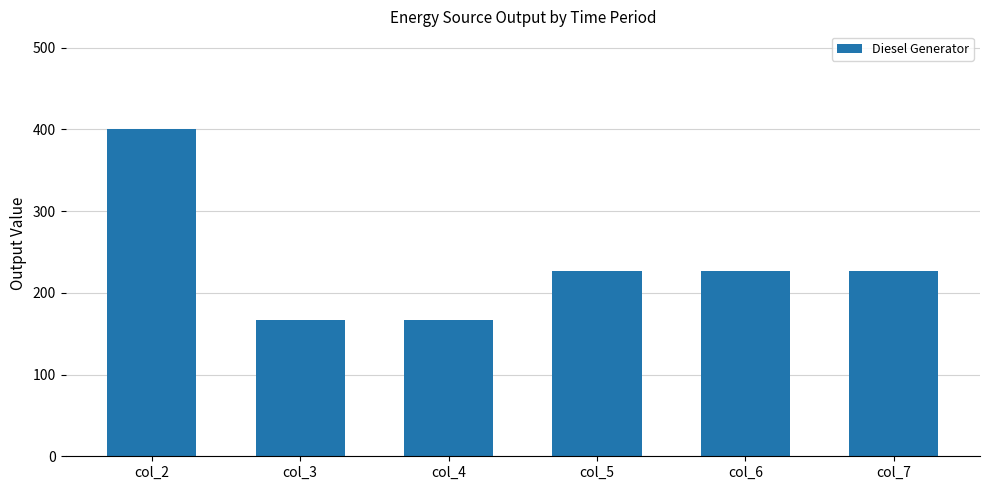

Reading left to right, what are all the values shown in this chart?

400	167	167	227	227	227